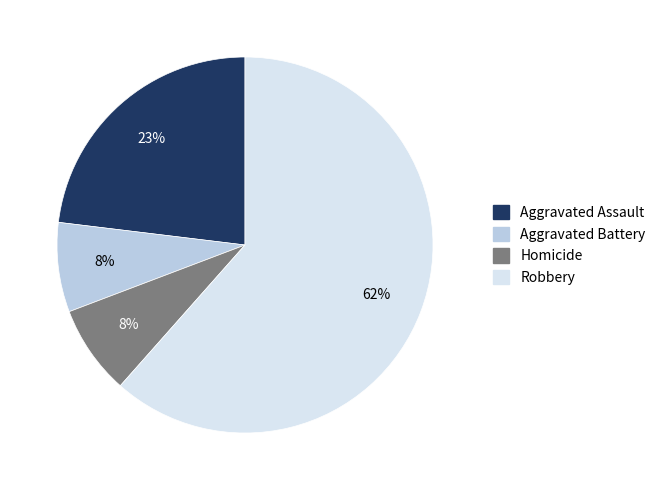

How many slices are in this pie chart?

4